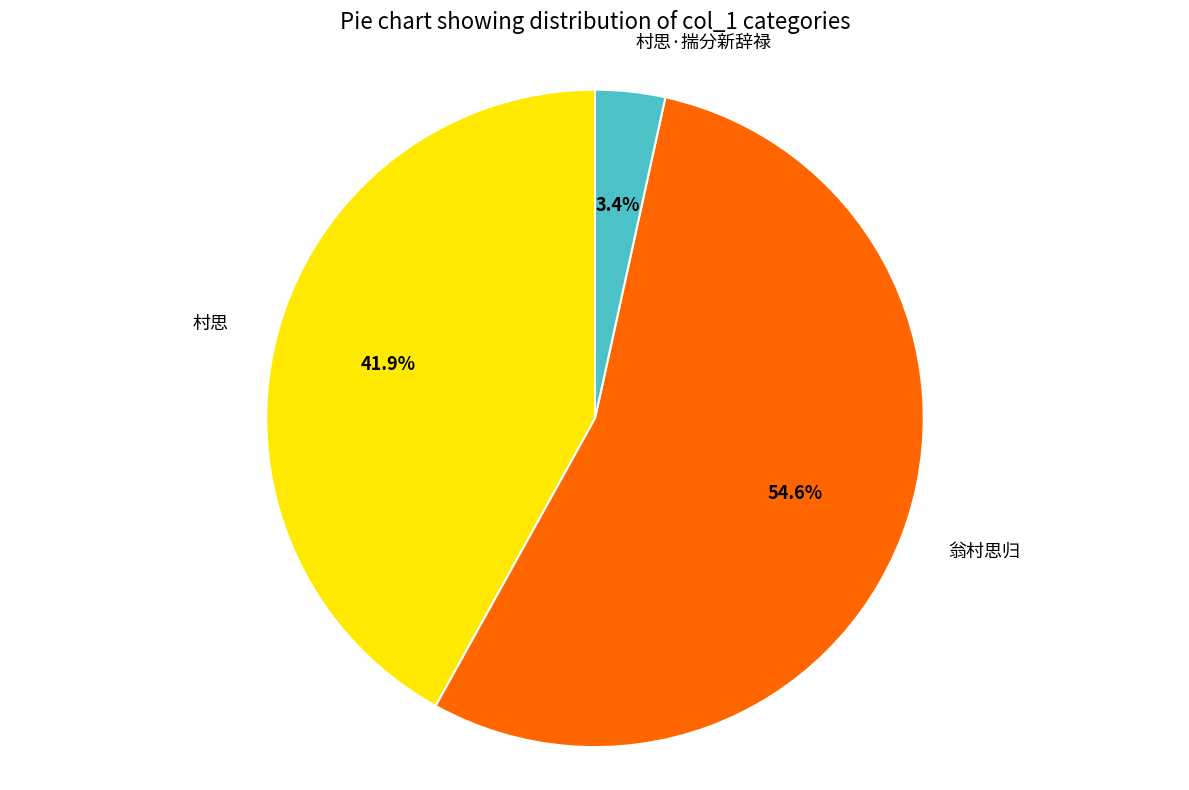

True or false: 翁村思归 accounts for 62% of the total.

False